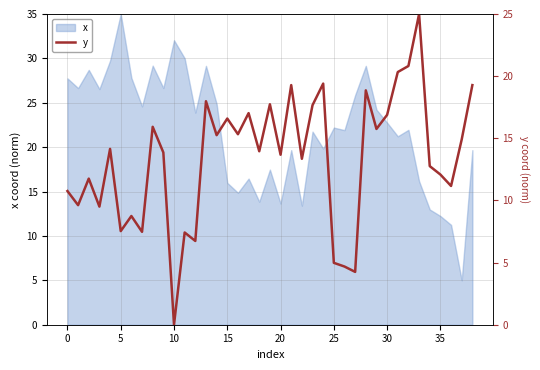

At which label does x reach its peak?

5